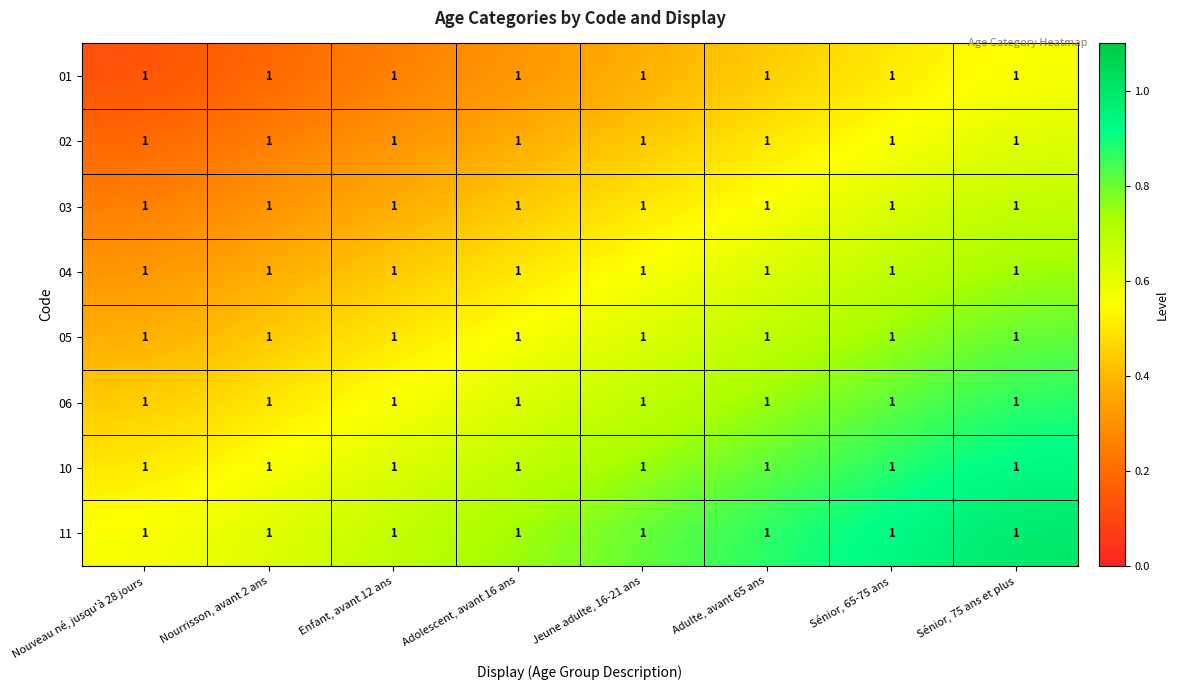

List the series in order of their peak value, lowest first.

01, 02, 03, 04, 05, 06, 10, 11